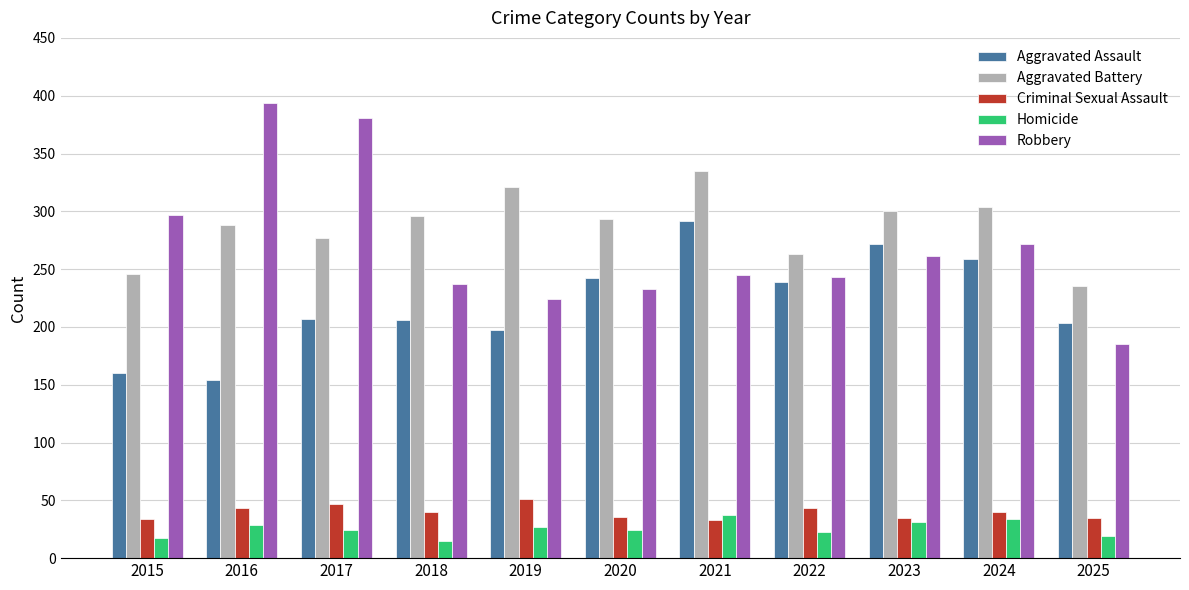

What are all the series names shown in the legend?

Aggravated Assault, Aggravated Battery, Criminal Sexual Assault, Homicide, Robbery